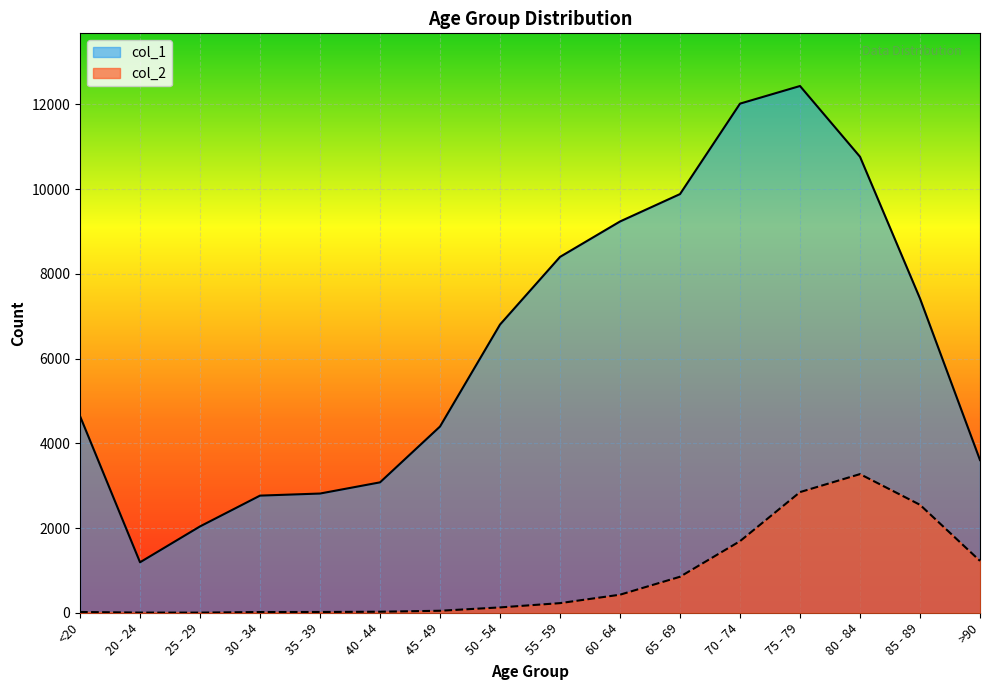

Reading left to right, extract all data points from this chart.

col_1: <20=4641	20 - 24=1191	25 - 29=2038	30 - 34=2765	35 - 39=2814	40 - 44=3078	45 - 49=4396	50 - 54=6803	55 - 59=8400	60 - 64=9236	65 - 69=9883	70 - 74=12018	75 - 79=12434	80 - 84=10764	85 - 89=7417	>90=3604
col_2: <20=18	20 - 24=4	25 - 29=3	30 - 34=17	35 - 39=18	40 - 44=24	45 - 49=47	50 - 54=126	55 - 59=227	60 - 64=426	65 - 69=850	70 - 74=1690	75 - 79=2848	80 - 84=3273	85 - 89=2548	>90=1224